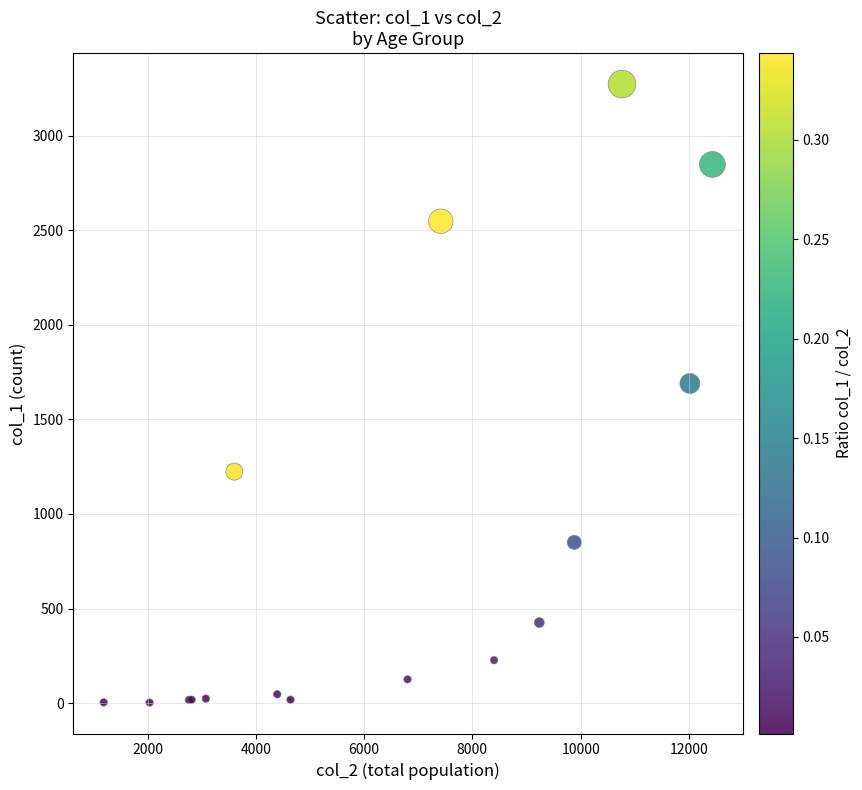

What Y value in the scatter plot is closest to 1638?

1690